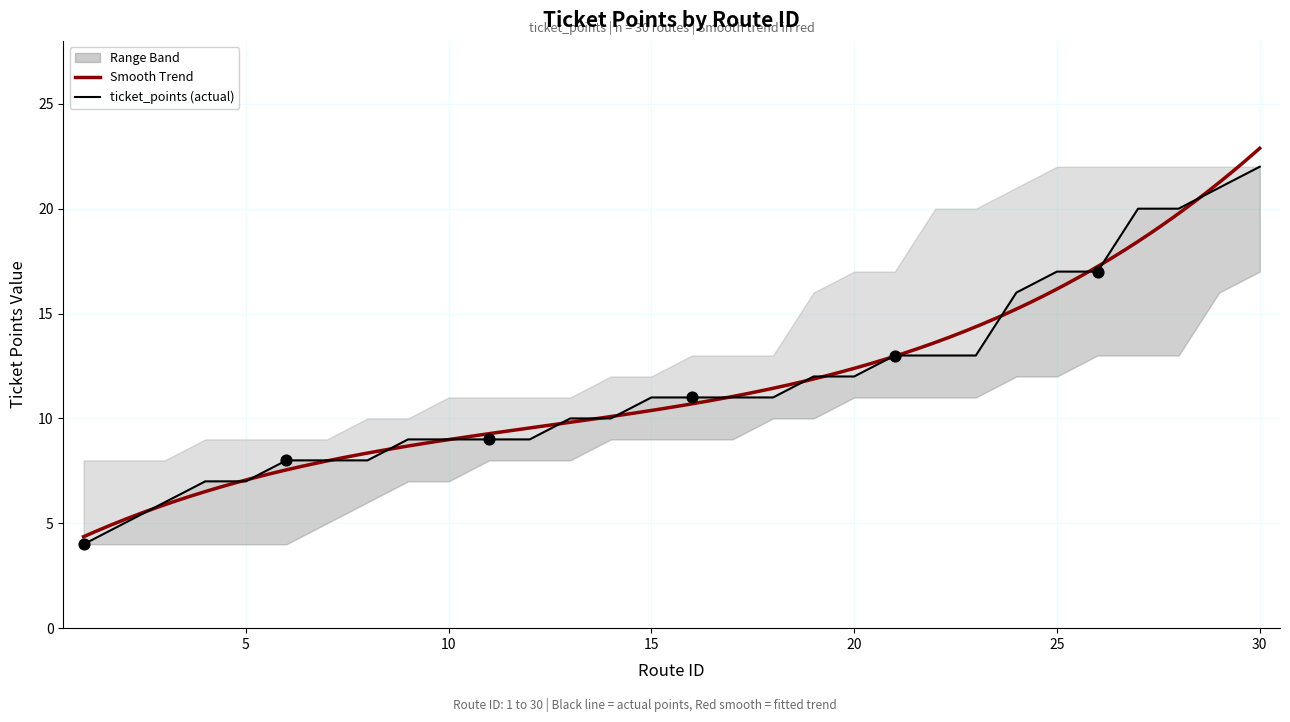

What is the change in value from 3 to 17?

+5